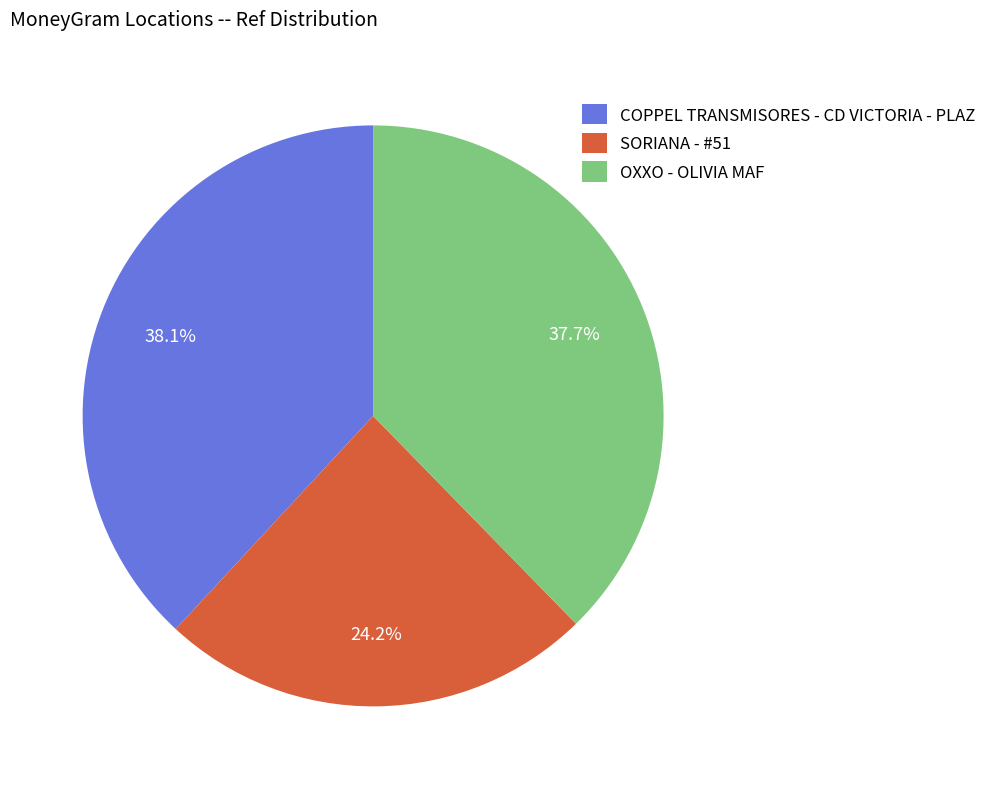

The COPPEL TRANSMISORES - CD VICTORIA - PLAZ slice represents 38% of the pie. True or false?

True